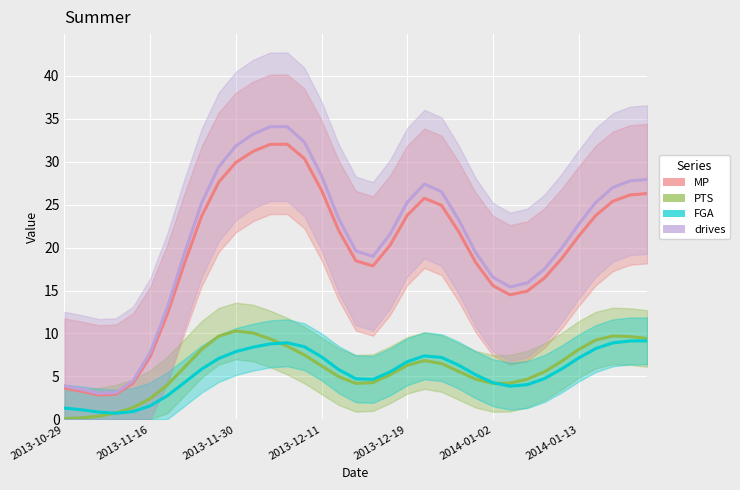

Reading left to right, what are all the values shown in this chart?

MP: 3.6	3.3	2.8	2.9	4.2	7.3	12.2	18.2	23.7	27.6	29.9	31.2	32.0	32.0	30.4	26.7	22.0	18.5	17.9	20.3	23.8	25.7	24.9	21.9	18.3	15.6	14.5	14.9	16.4	18.7	21.3	23.7	25.4	26.1	26.3
PTS: 0.1	0.2	0.4	0.7	1.4	2.4	4.0	6.1	8.1	9.7	10.3	10.1	9.4	8.5	7.5	6.2	5.0	4.2	4.3	5.2	6.3	6.8	6.5	5.6	4.7	4.2	4.2	4.7	5.5	6.7	8.1	9.2	9.7	9.6	9.4
FGA: 1.3	1.1	0.8	0.7	0.9	1.6	2.7	4.3	5.8	7.1	7.9	8.4	8.8	8.9	8.5	7.3	5.8	4.7	4.7	5.5	6.7	7.4	7.2	6.3	5.2	4.3	3.9	4.0	4.7	5.9	7.1	8.2	8.9	9.1	9.1
drives: 3.9	3.5	3.0	3.1	4.5	7.8	13.0	19.3	25.2	29.4	31.8	33.2	34.1	34.1	32.3	28.4	23.4	19.6	19.0	21.6	25.3	27.4	26.5	23.3	19.4	16.6	15.4	15.9	17.5	19.9	22.7	25.3	27.0	27.8	27.9